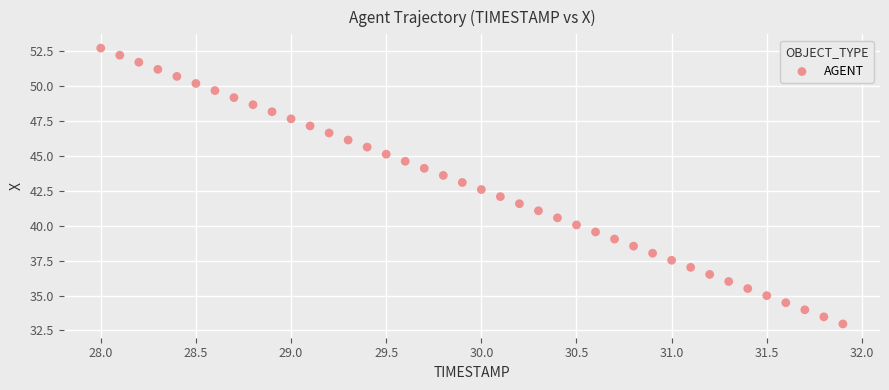

What is the range of X values (max minus min)?

3.9